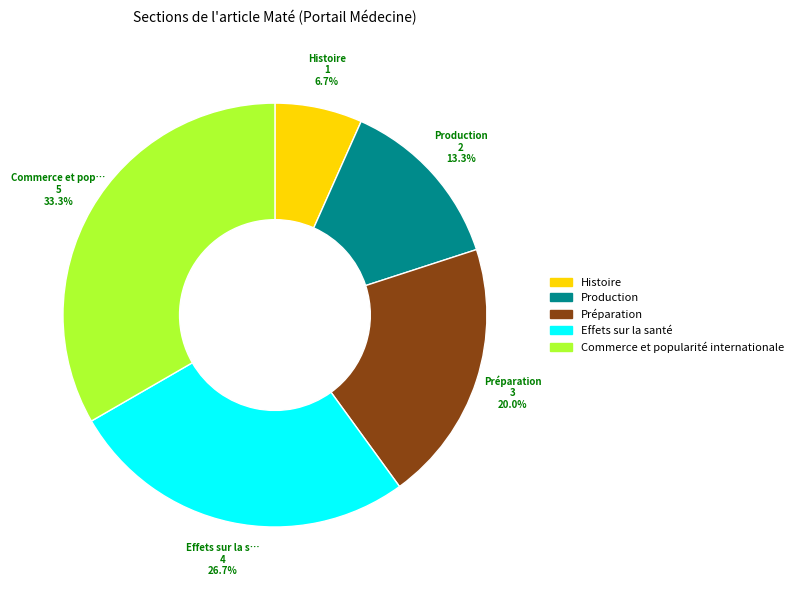

What percentage do Préparation and Histoire together represent?

26.7%